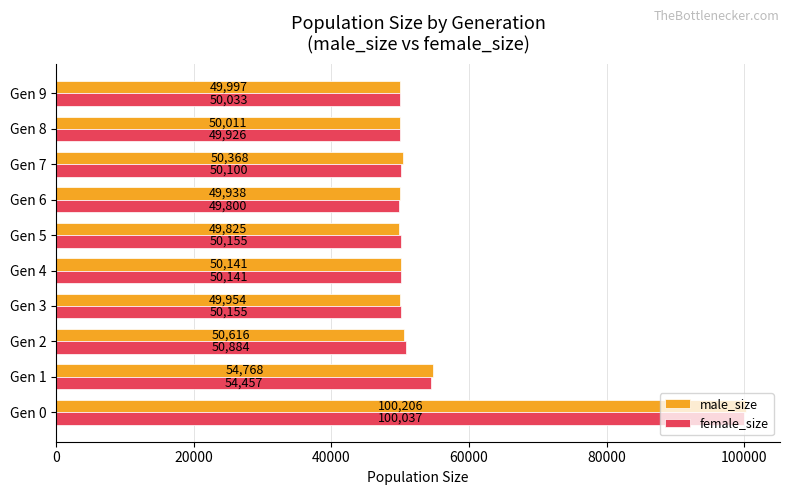

What is the spread (max minus min) of values at Gen 5?

330